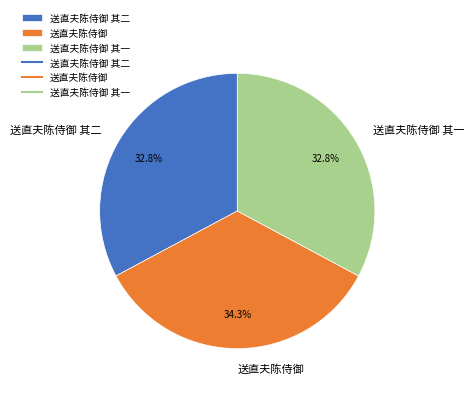

To the nearest percent, what is the difference between the largest and smallest slice percentages?

2%